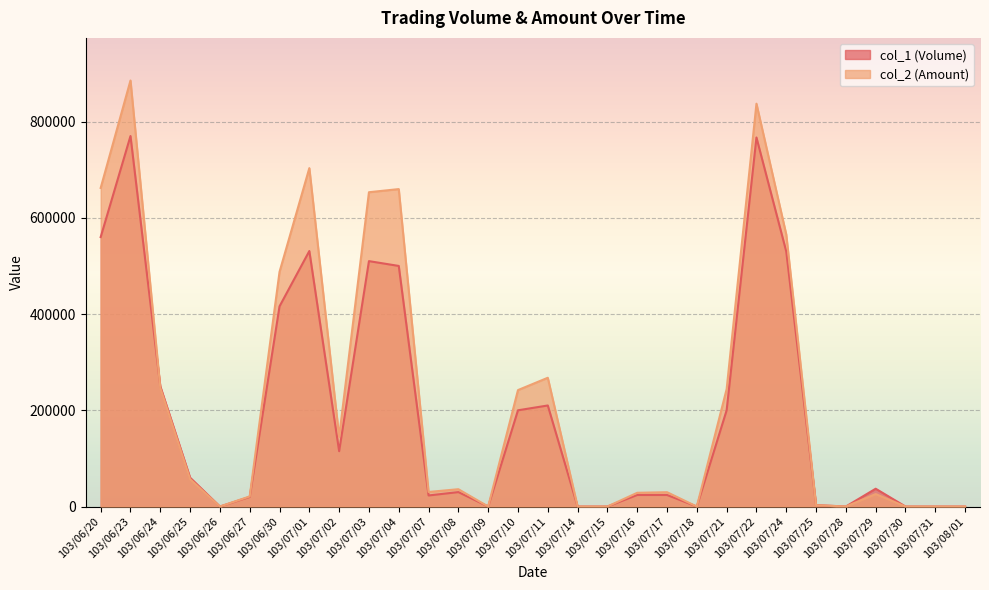

Where does the col_2 (Amount) series first go above 36000?

103/06/20